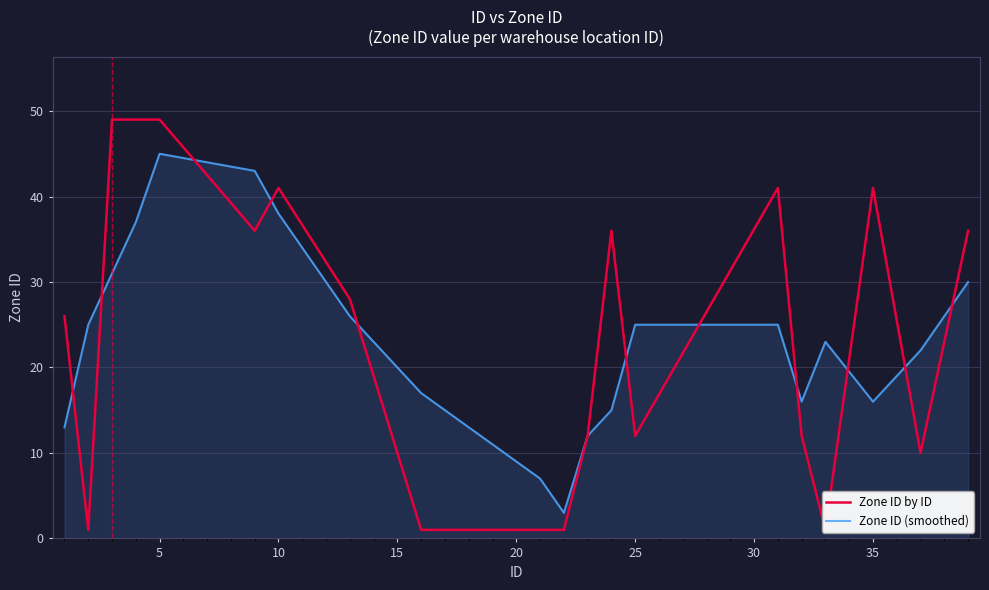

At which label does Zone ID (smoothed) reach its peak?

5